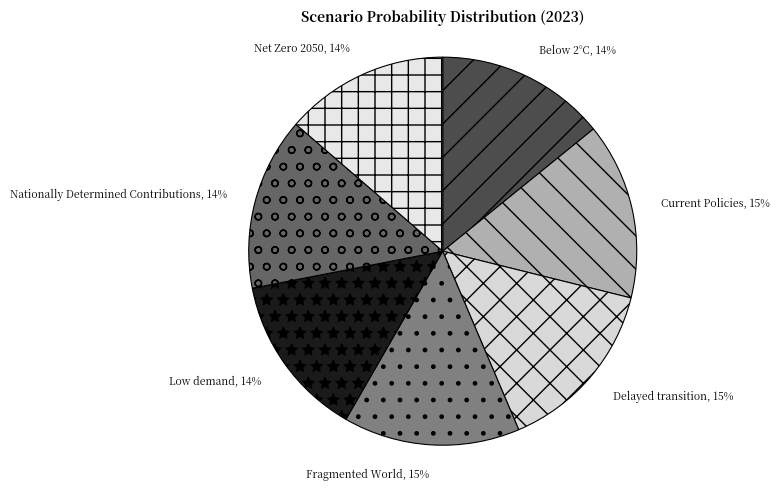

Is there any slice that represents more than half of the pie?

No